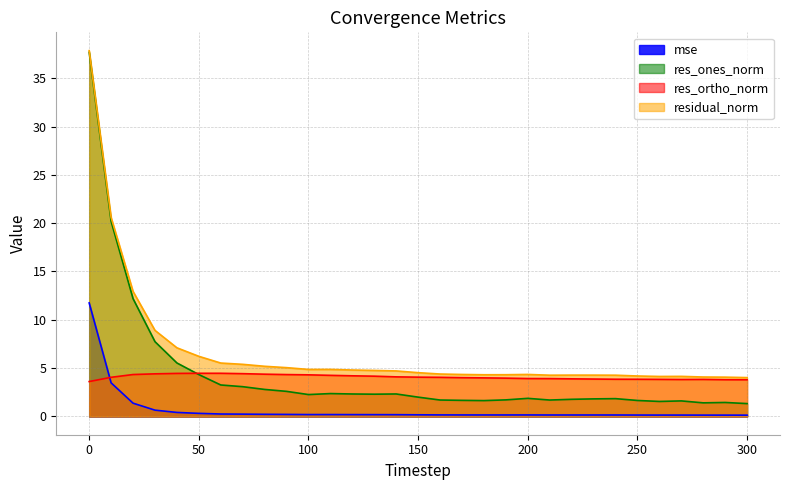

What is the difference between the highest and lowest values at 100?

4.7